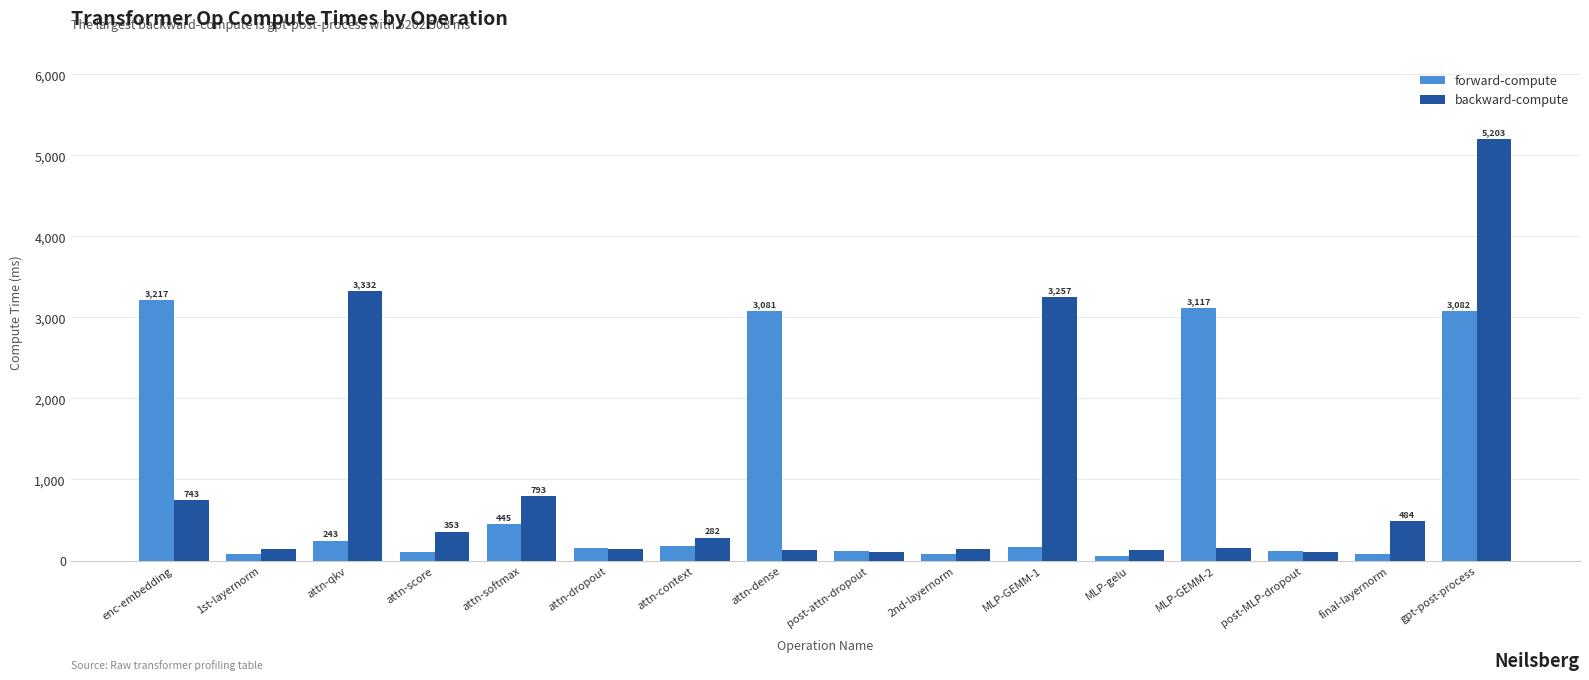

At which category is the sum across all series the highest?

gpt-post-process